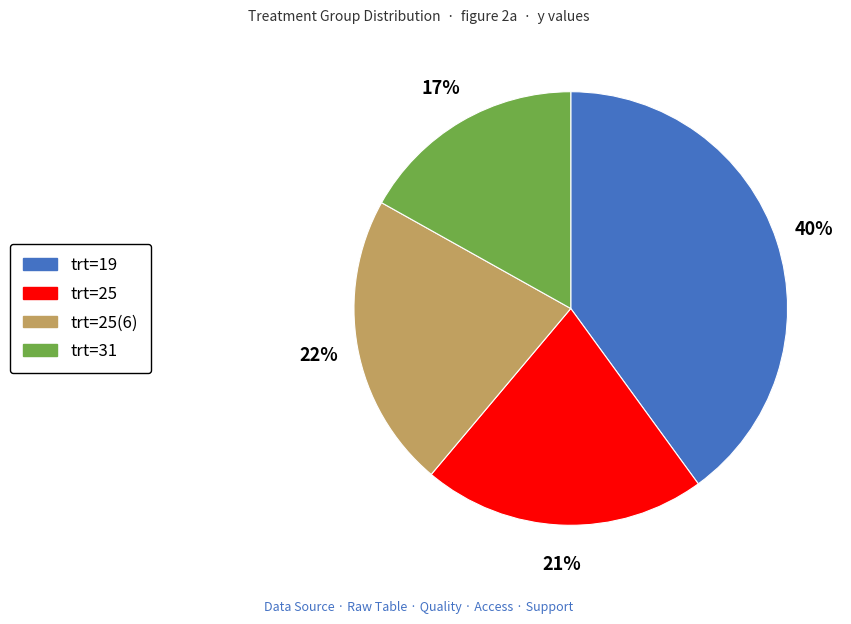

Is there a majority slice in this chart?

No